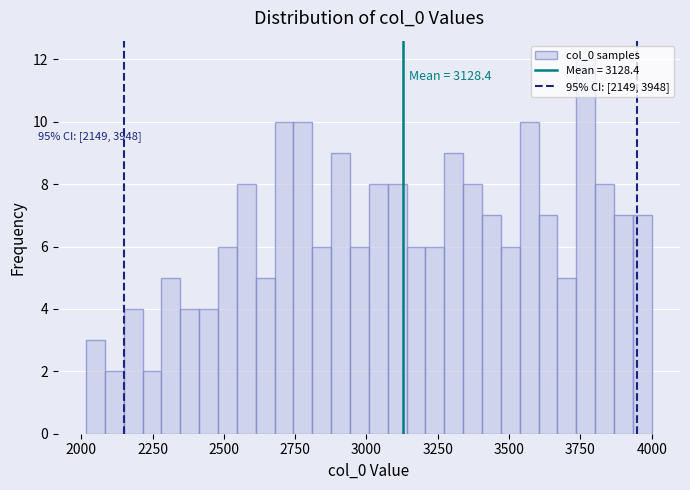

Around what value on the x-axis is the tallest bar? Give the approximate position of its centre, as read against the axis.

3750